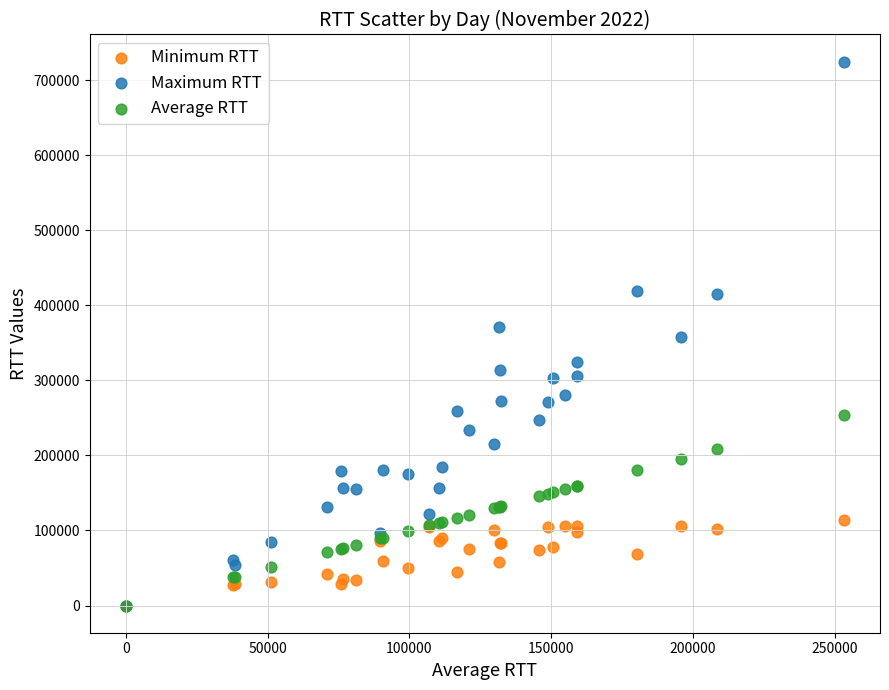

What are all the series names shown in the legend?

Minimum RTT, Maximum RTT, Average RTT